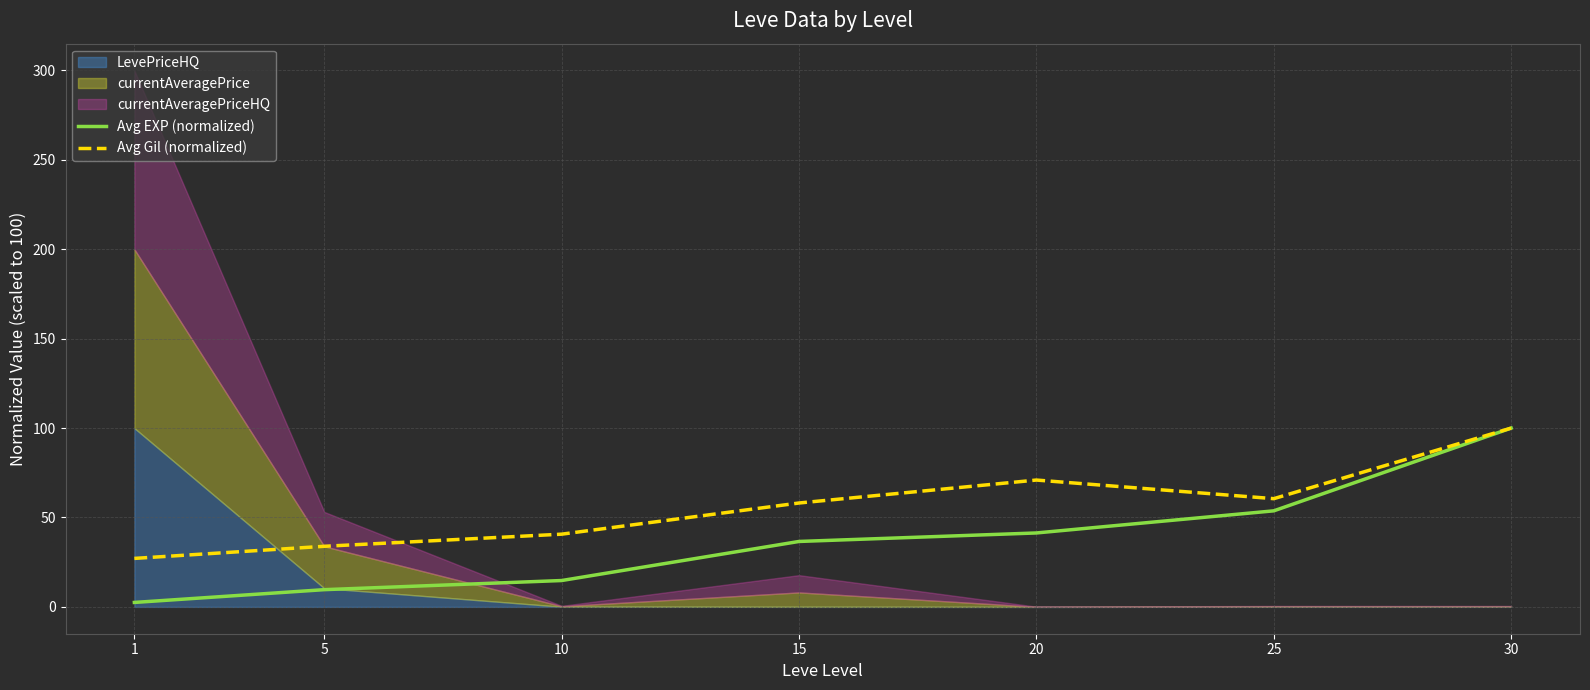

At which category is the sum across all series the highest?

30